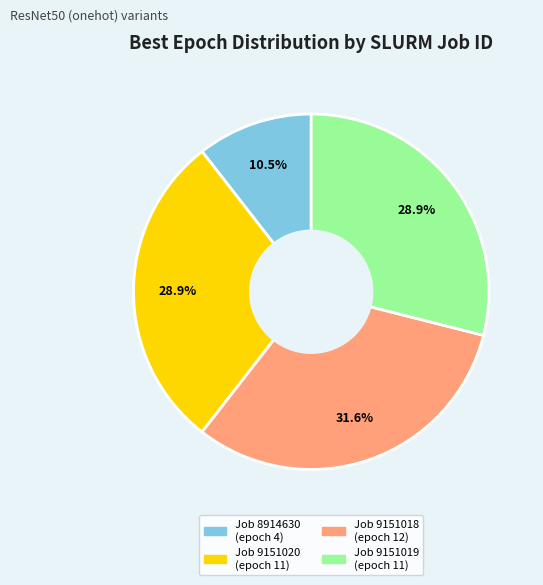

Is there a majority slice in this chart?

No